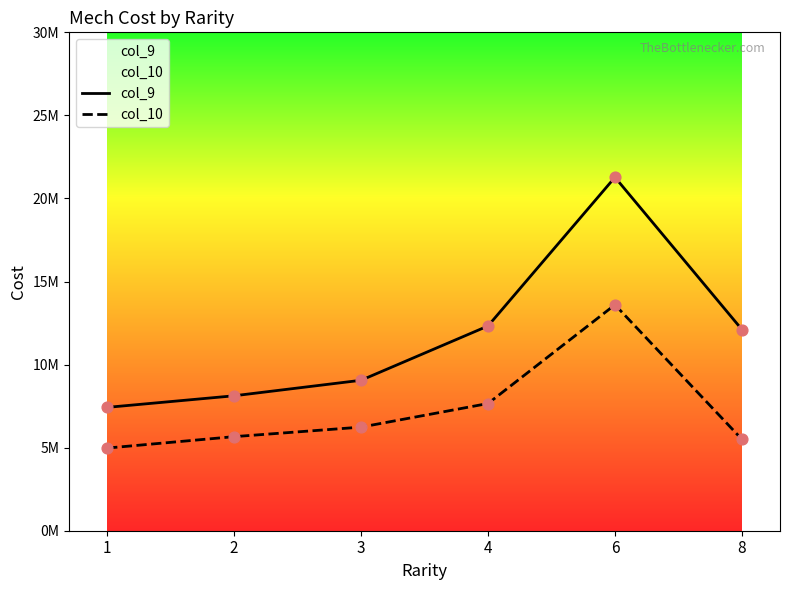

Which series reaches the maximum Y coordinate?

col_9